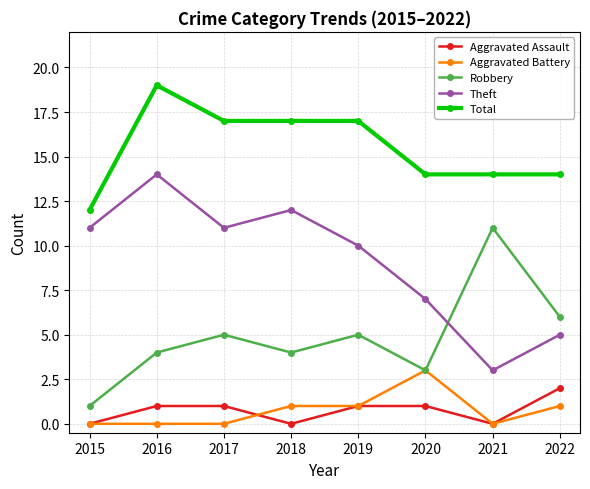

Read the Robbery value at 2019, to the nearest 5.

5